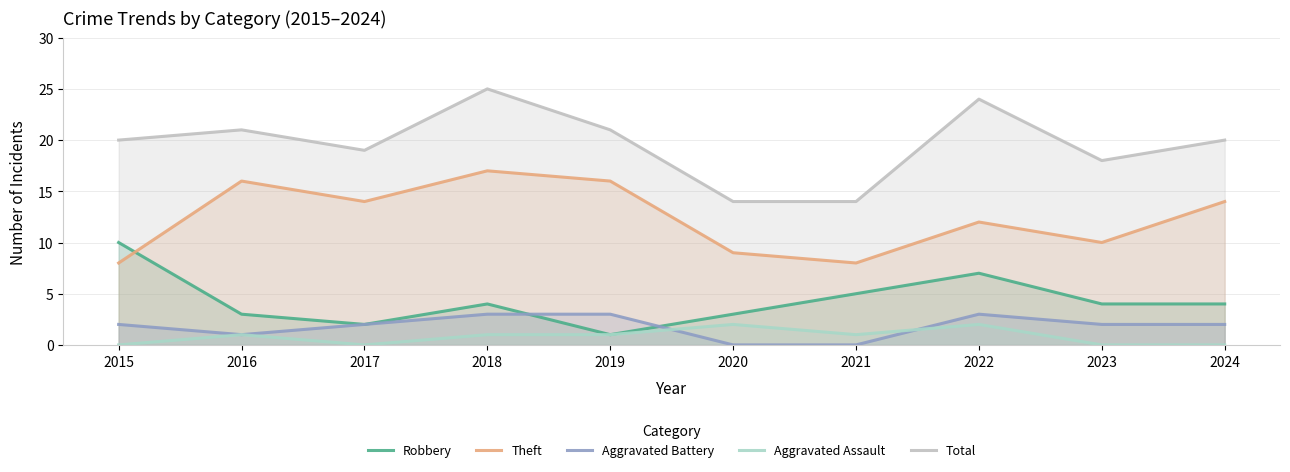

Count the number of categories in the chart.

10